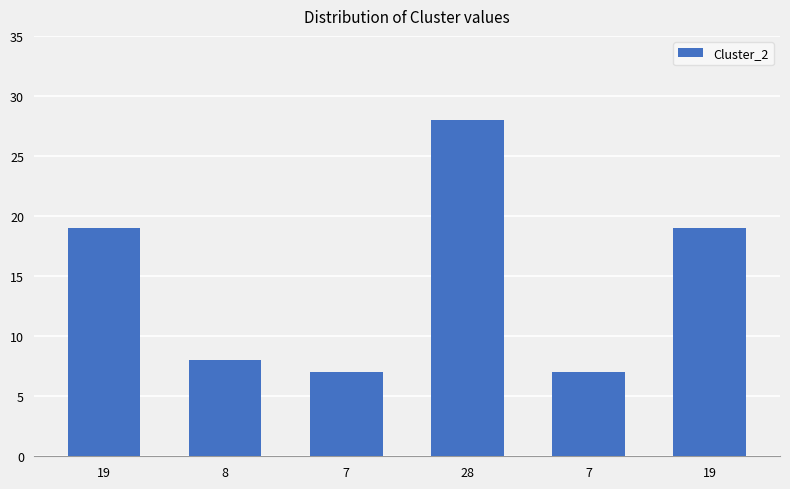

Where does the data first go above 19?

28